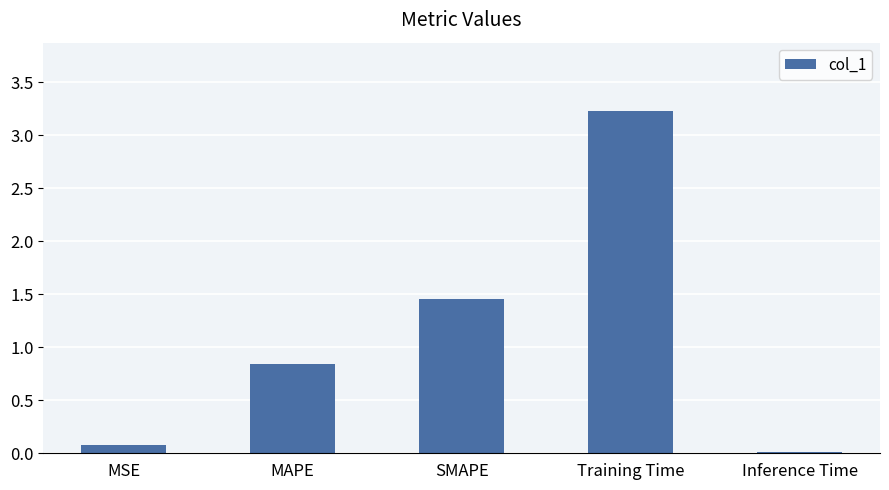

What is the label of the 3rd bar from the right?

SMAPE